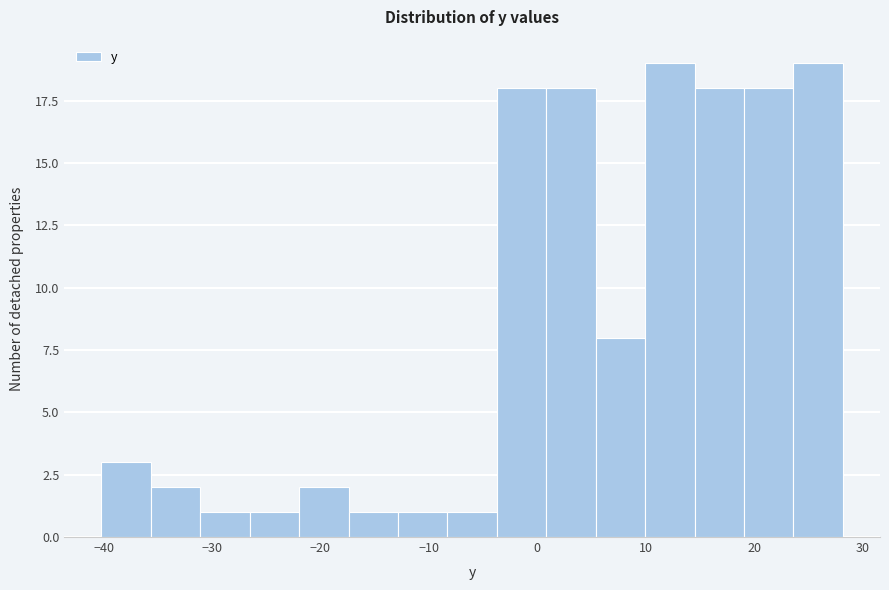

What is the height of the bar covering -13 to -8 on the x-axis? Neither the bar edges nor the heights are printed on the chart, so give them approximately, as read against the axes.

1